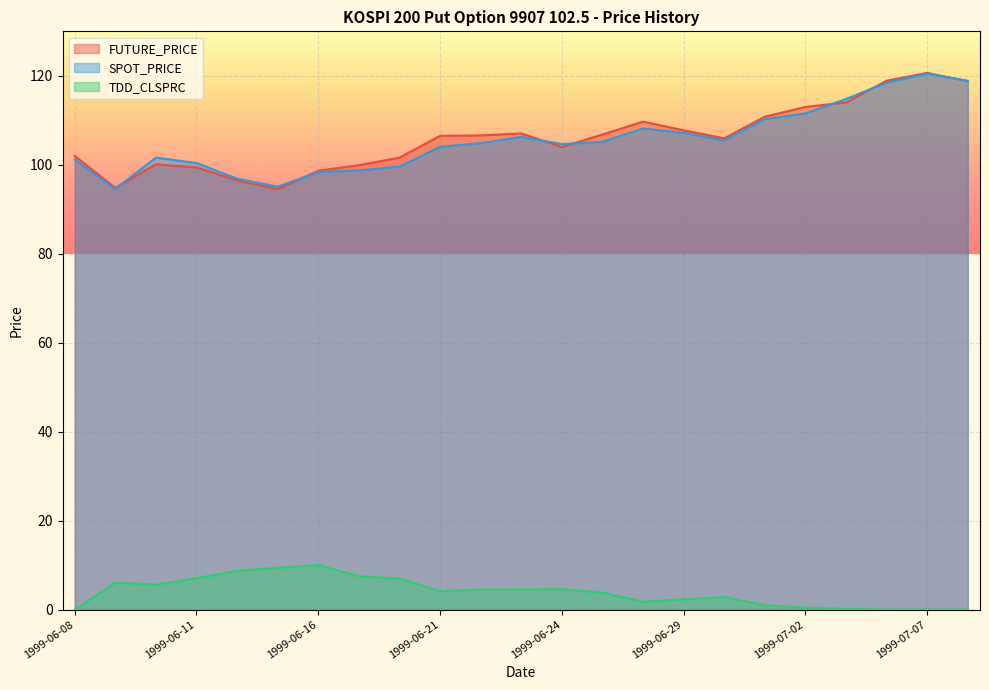

What position from the left is 1999-07-06?

21